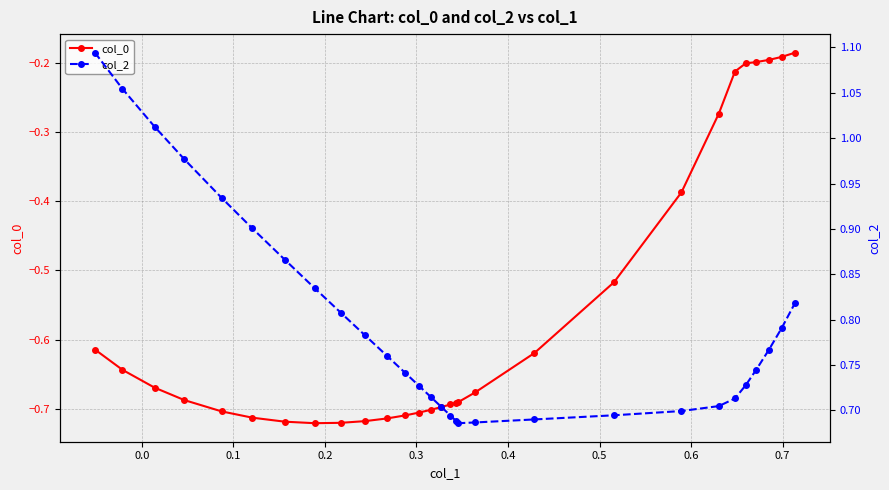

True or false: col_0 and col_2 intersect in this chart.

False